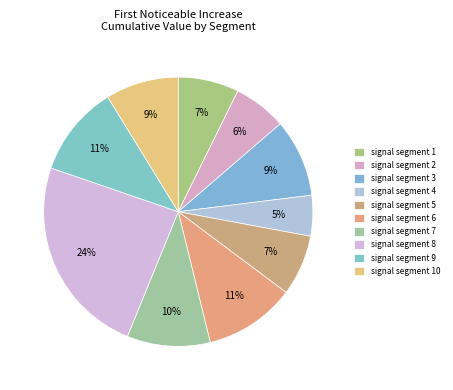

Combined, what portion of the pie is signal segment 6 and signal segment 1?

18.2%